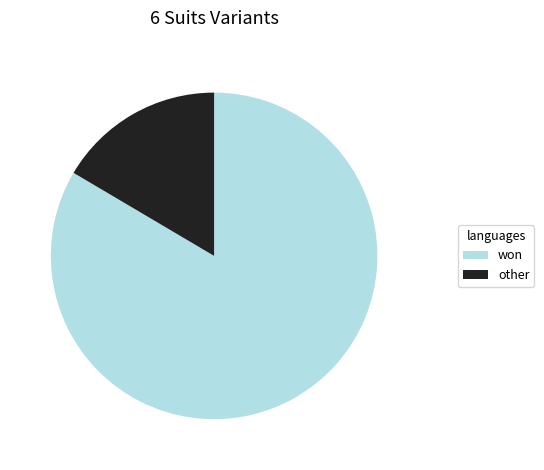

What is the ratio of the value at won to the value at other?

5.1